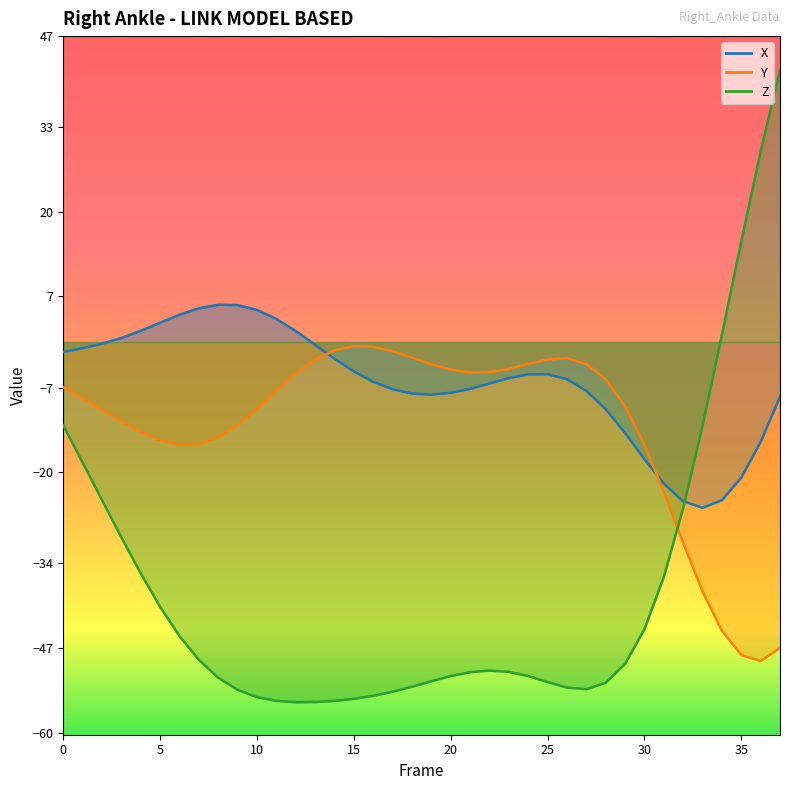

How many values in Z are below zero?

34